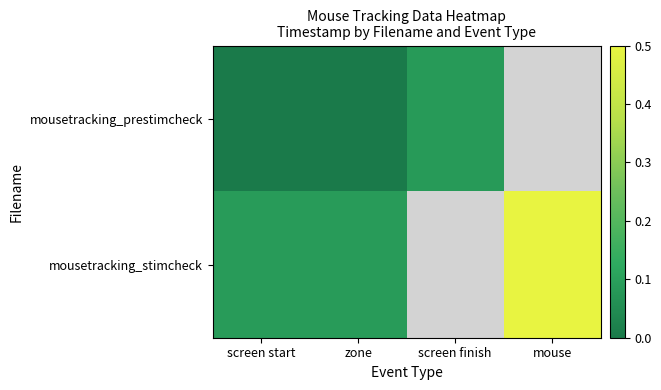

Where is mousetracking_stimcheck nearest to the value 0?

screen start